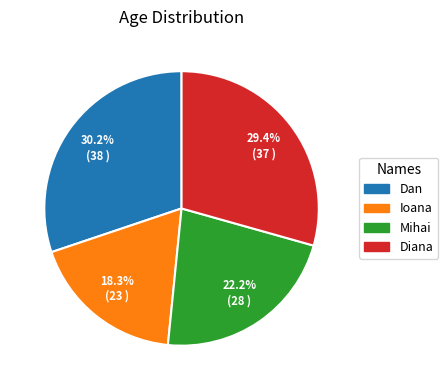

To the nearest percent, what portion does Dan represent?

30%